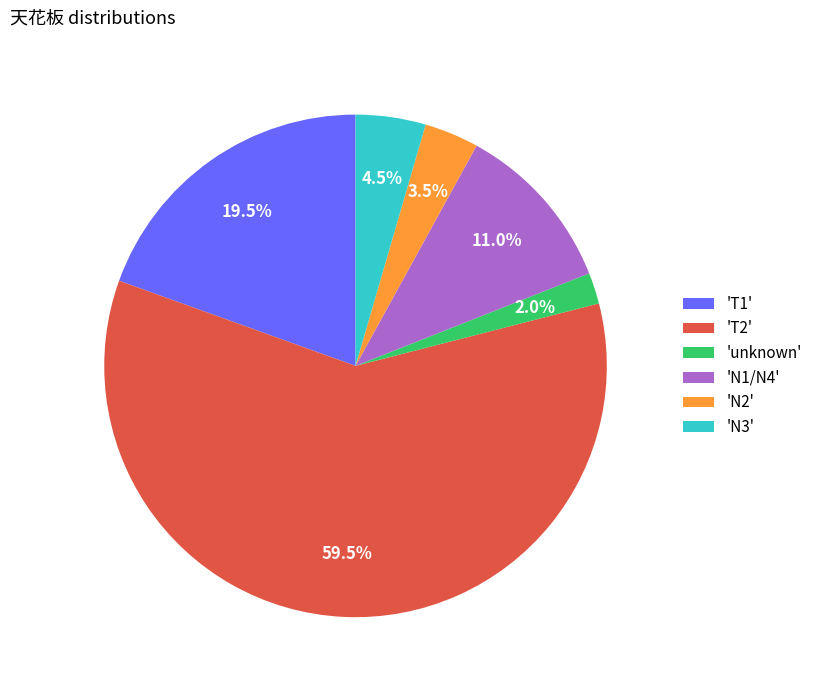

What portion of the pie excludes 'unknown'?

98.0%